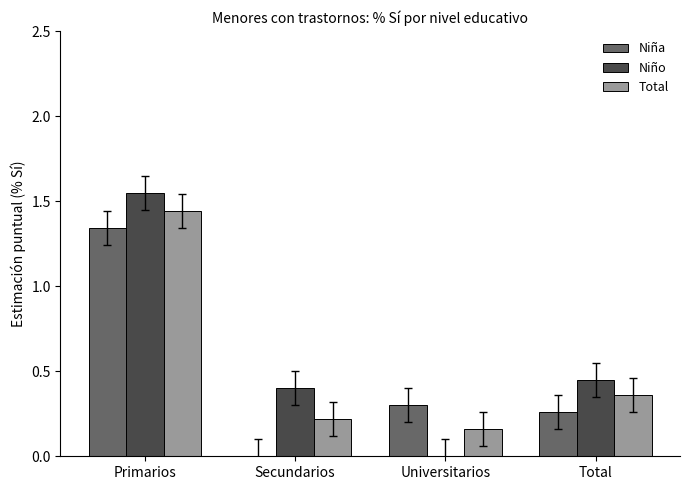

Is the value of Niño at Primarios greater than the value of Total at Primarios?

Yes